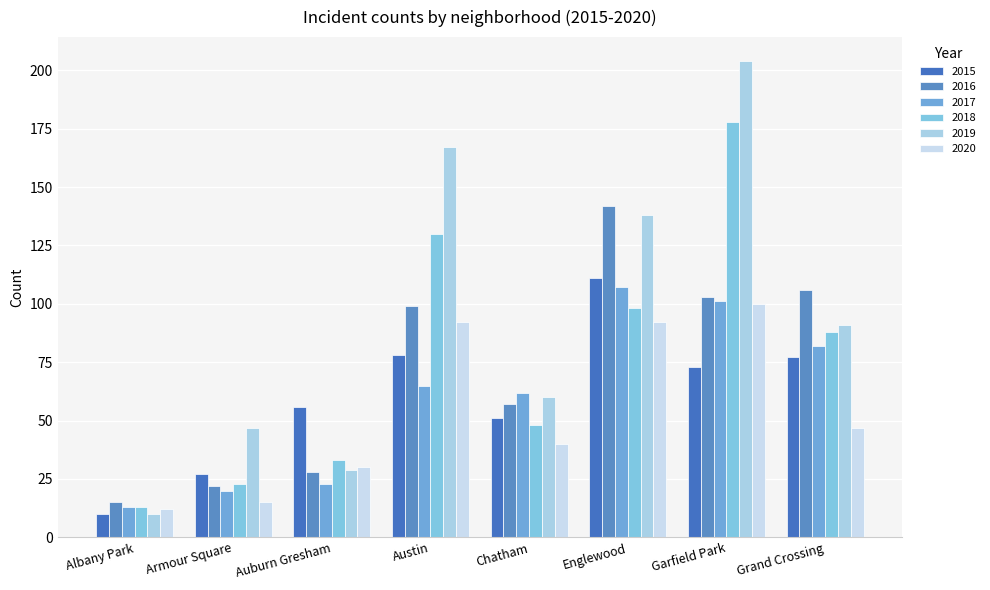

What is the label of the 7th bar from the left?

Garfield Park